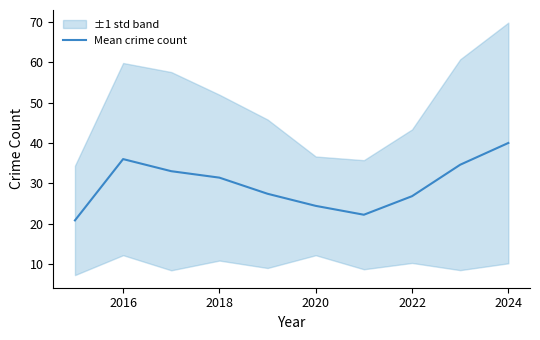

What is the difference between the maximum and minimum values?

19.2